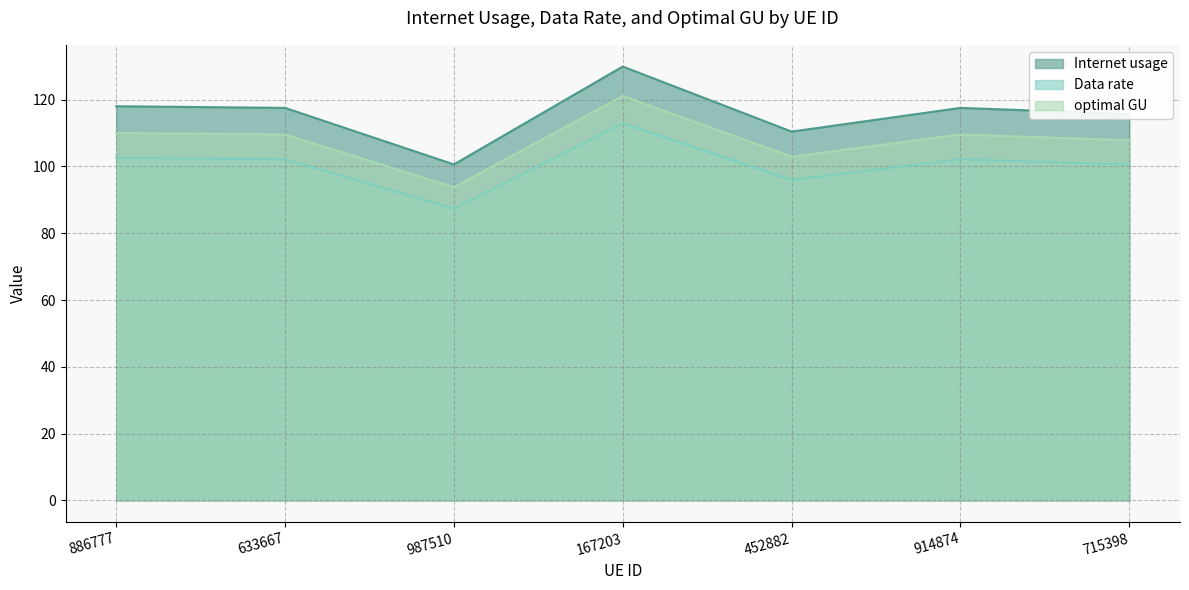

At which category is the sum across all series the highest?

167203